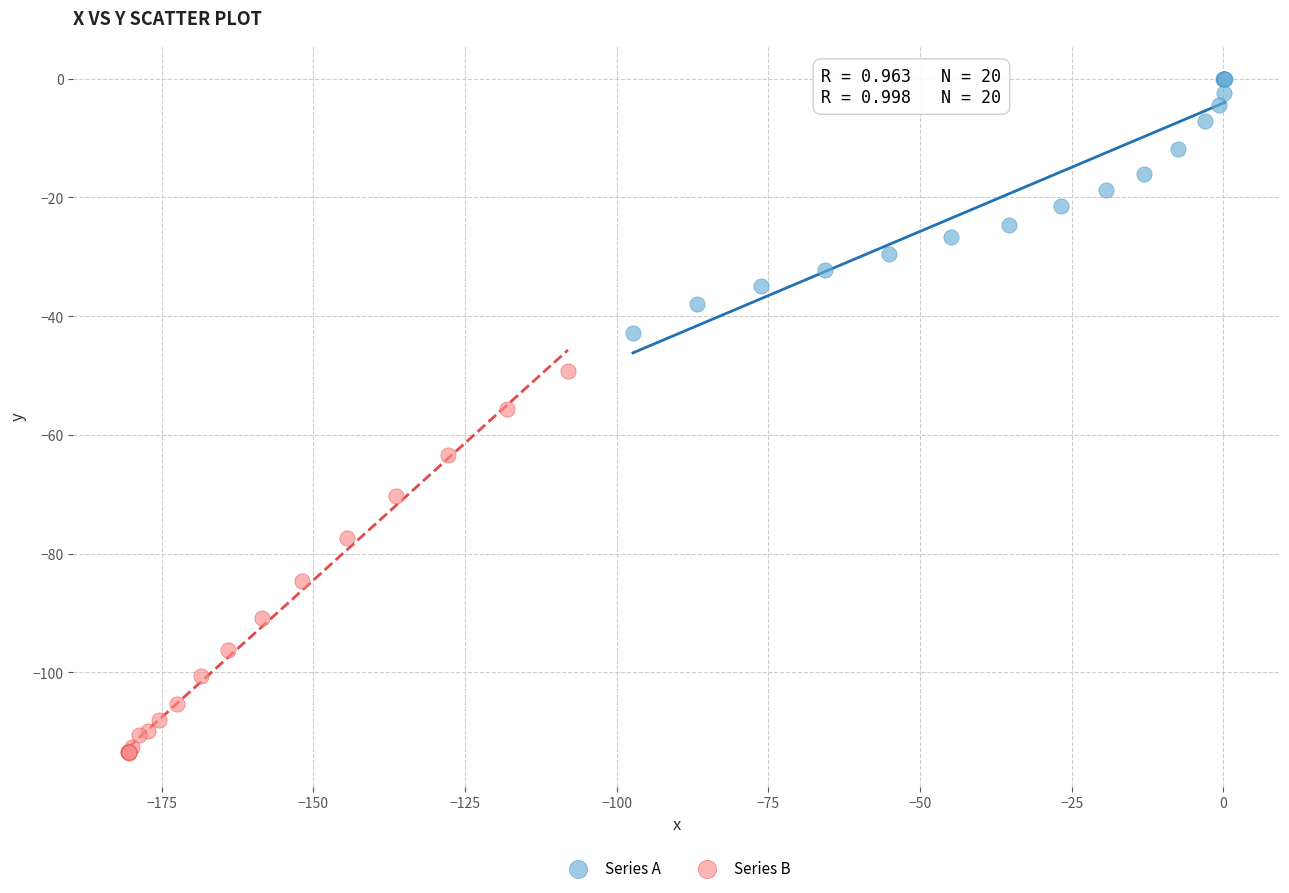

Which series reaches the minimum Y coordinate?

Series B